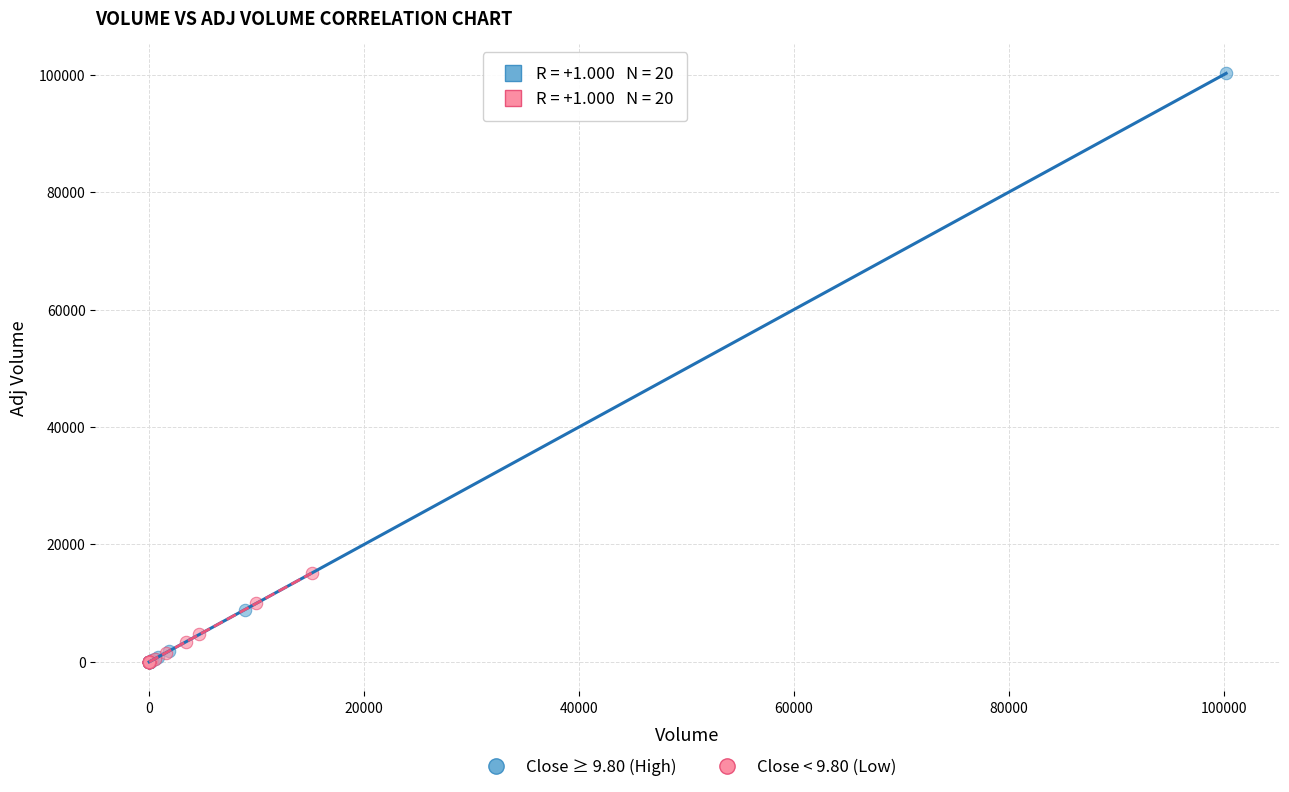

Which series reaches the maximum Y coordinate?

Close ≥ 9.80 (High)